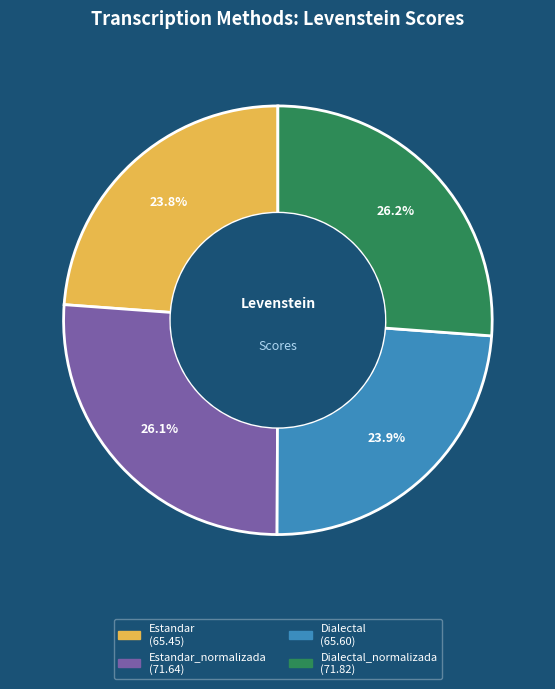

How many segments does this pie chart have?

4